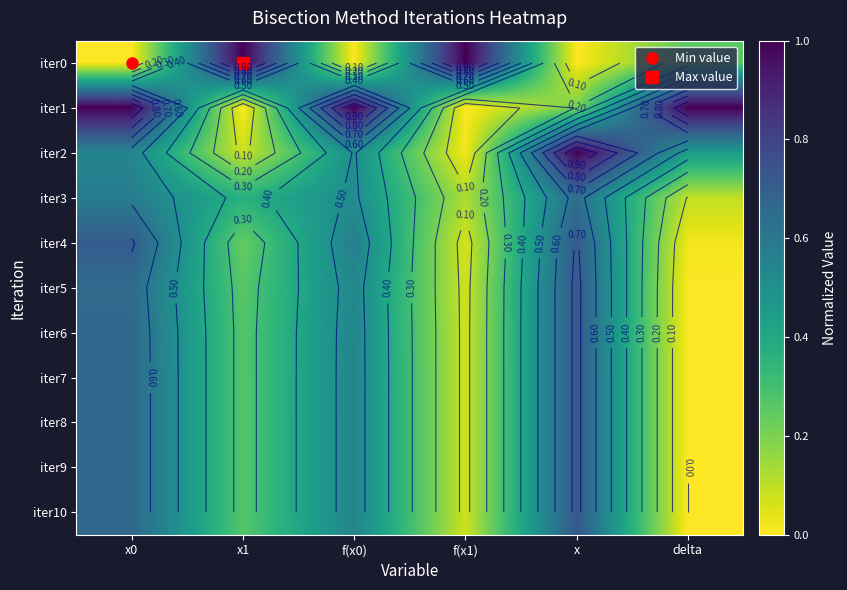

List the series in order of their peak value, lowest first.

iter3, iter4, iter6, iter7, iter9, iter10, iter8, iter5, iter0, iter1, iter2